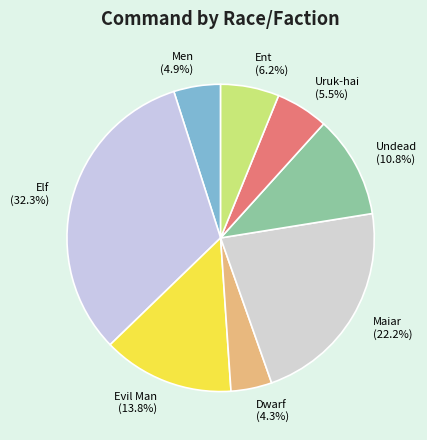

To the nearest percent, what is the difference between the Ent and Maiar slice percentages?

16%